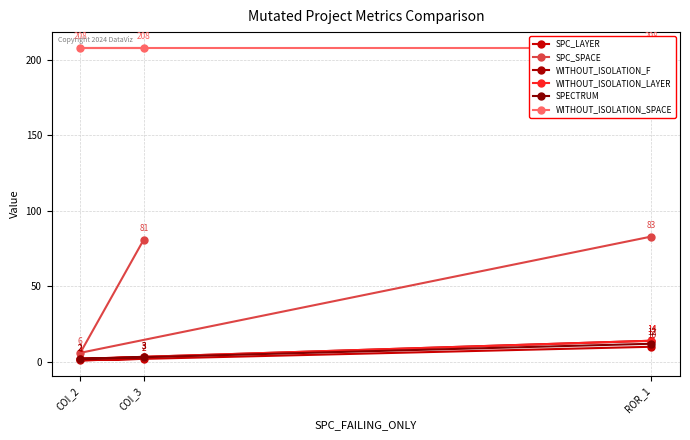

At which category does the chart reach its minimum across all series?

COI_2